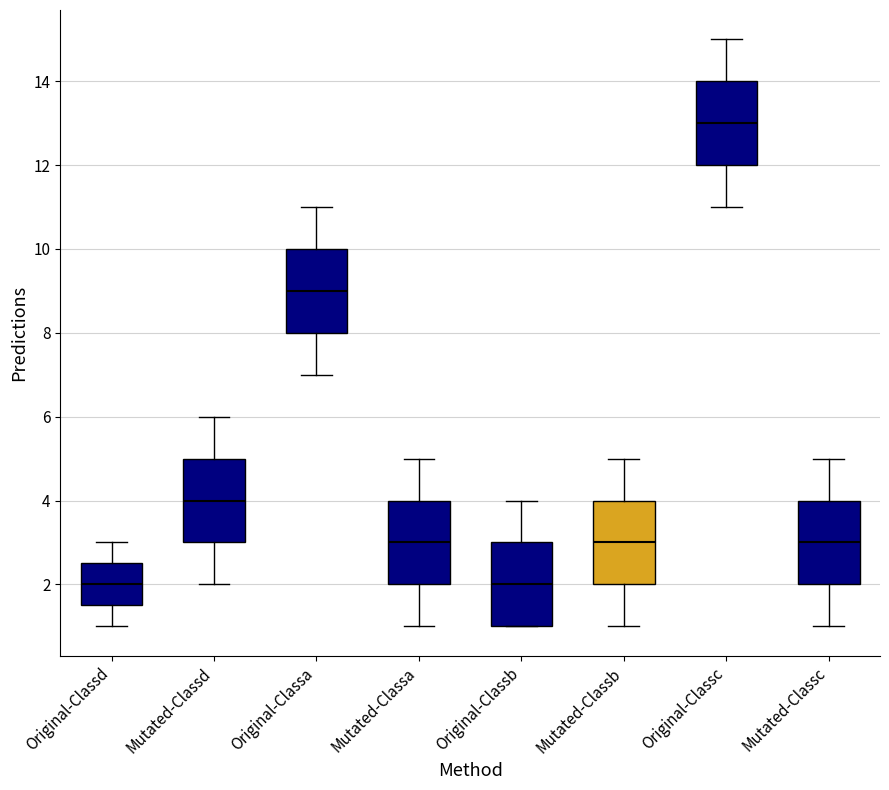

Reading left to right, read every box against the y-axis: the position of its median line, the range the box covers, and the ends of its whiskers. The values are not printed on the chart, so give them approximately, as read against the axis.

Original-Classd: median 2.0, box 1.6 to 2.6, whiskers 1.0 to 3.0
Mutated-Classd: median 4.0, box 3.0 to 5.0, whiskers 2.0 to 6.0
Original-Classa: median 9.0, box 8.0 to 10.0, whiskers 7.0 to 11.0
Mutated-Classa: median 3.0, box 2.0 to 4.0, whiskers 1.0 to 5.0
Original-Classb: median 2.0, box 1.0 to 3.0, whiskers 1.0 to 4.0
Mutated-Classb: median 3.0, box 2.0 to 4.0, whiskers 1.0 to 5.0
Original-Classc: median 13.0, box 12.0 to 14.0, whiskers 11.0 to 15.0
Mutated-Classc: median 3.0, box 2.0 to 4.0, whiskers 1.0 to 5.0